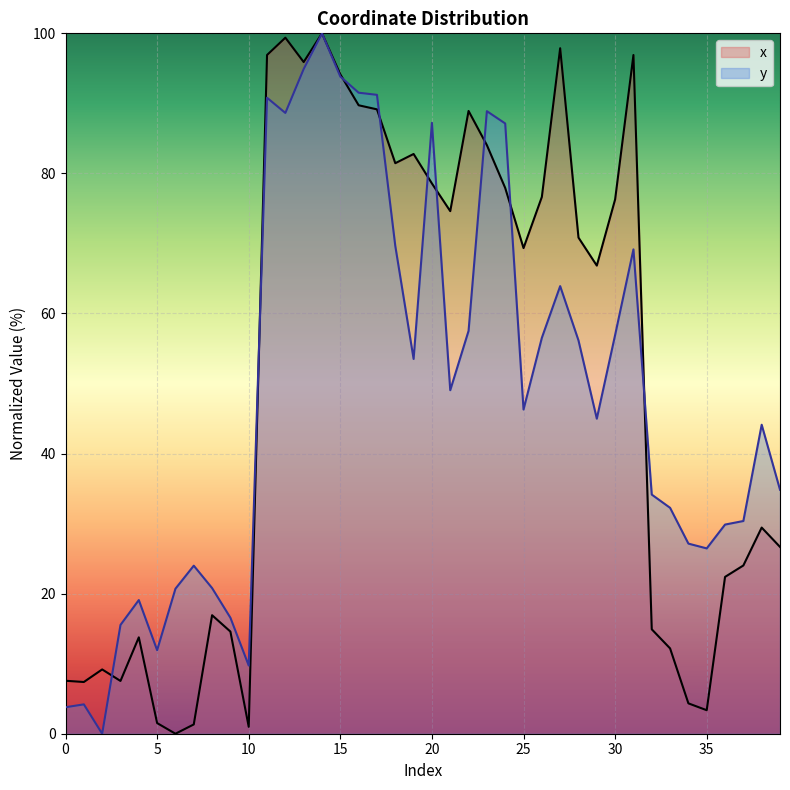

What are all the series names shown in the legend?

x, y